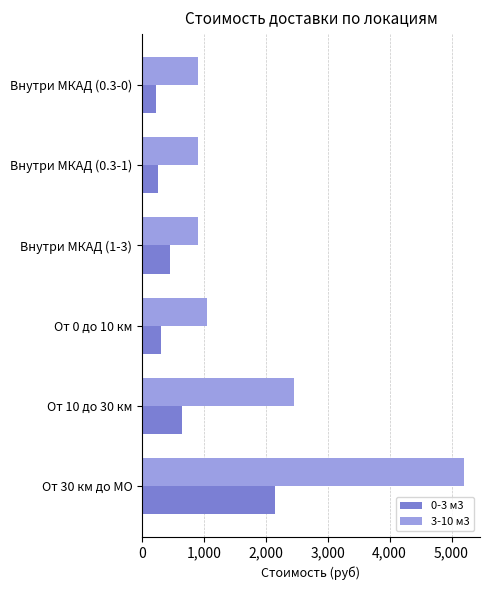

Which series changed the most between Внутри МКАД (0.3-1) and От 10 до 30 км?

3-10 м3